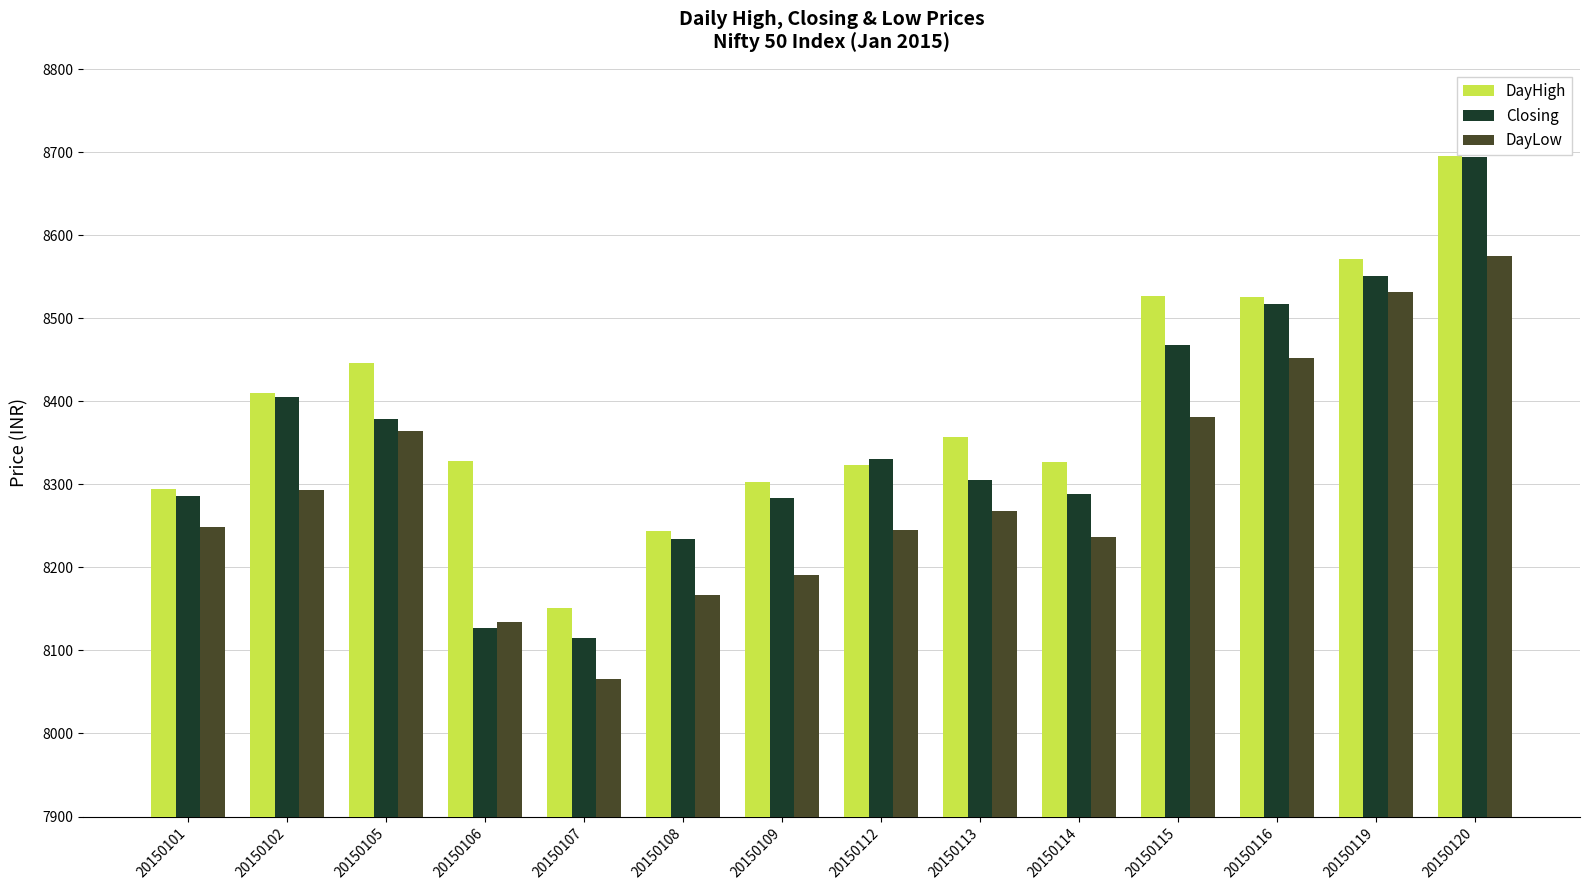

Rank the series at 20150105 from highest to lowest value.

DayHigh, Closing, DayLow